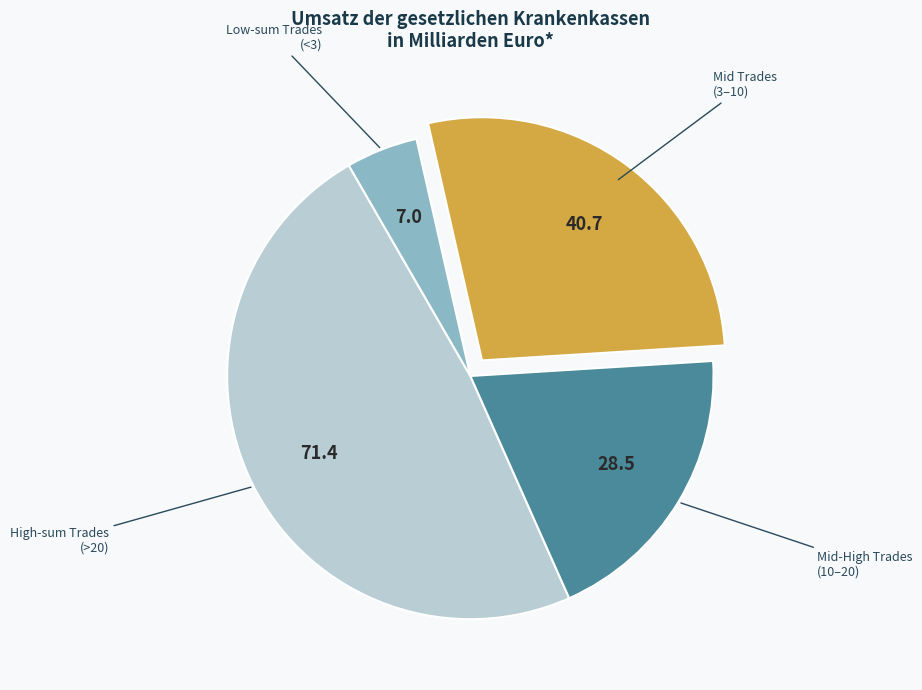

Is it true that Low-sum Trades (<3) is 18% of the pie?

False